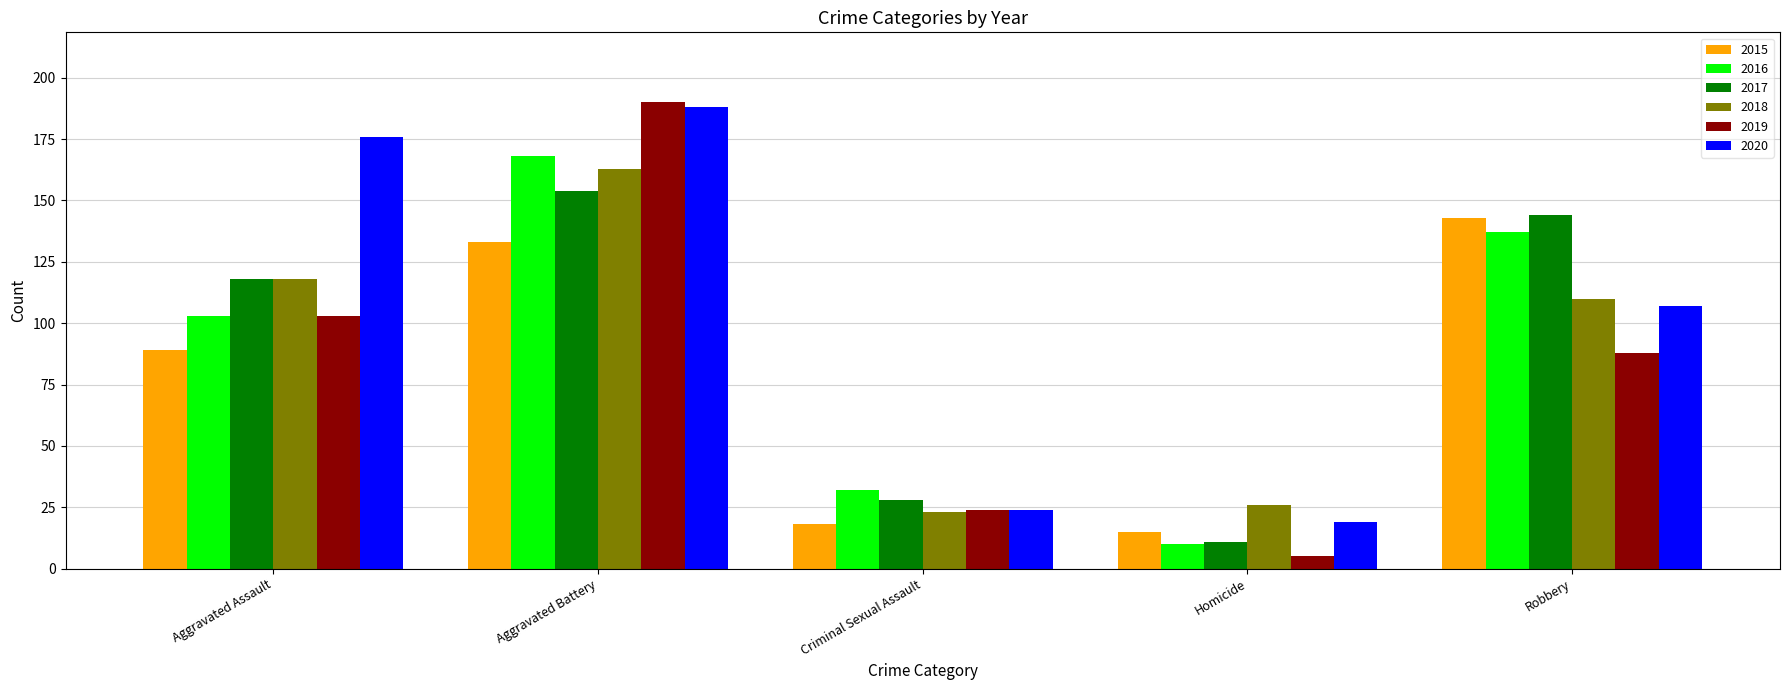

Rank the series by their maximum value, from lowest to highest.

2015, 2017, 2018, 2016, 2020, 2019